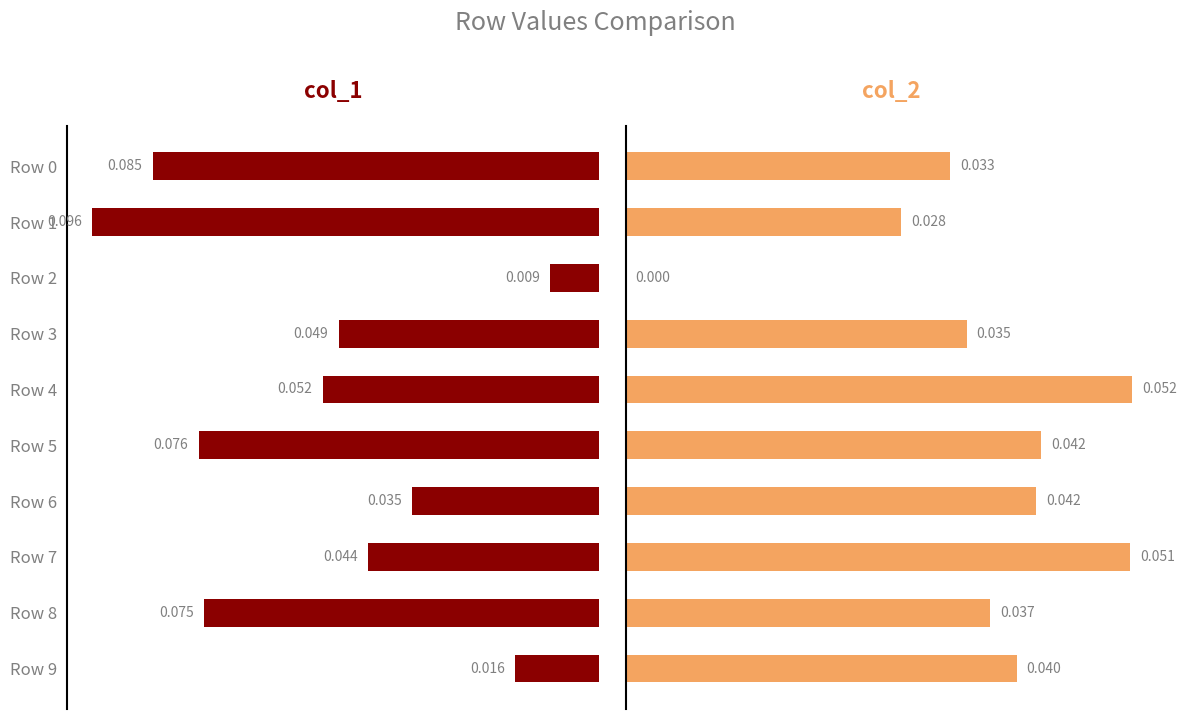

How many groups of bars are there?

10